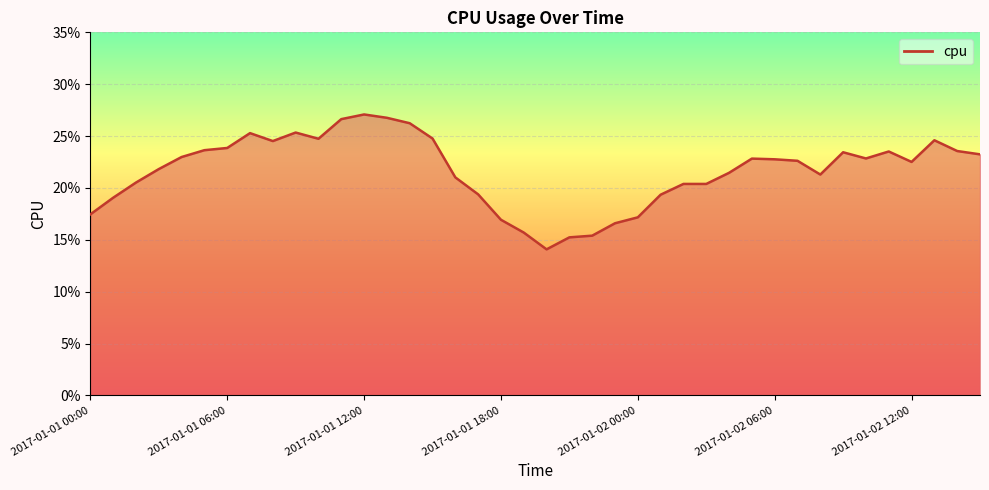

Does the chart have visible grid lines?

Yes